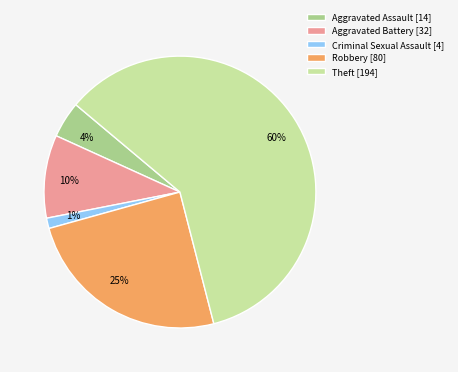

Combined, do Robbery [80] and Aggravated Battery [32] account for over 50%?

No